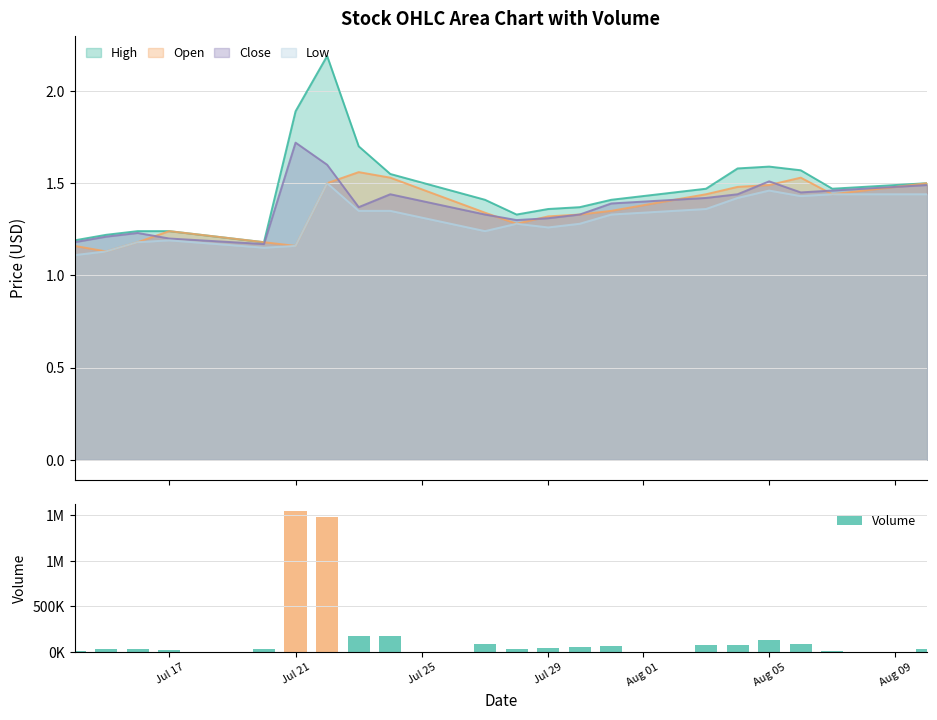

What is the highest value of the High series?

2.2